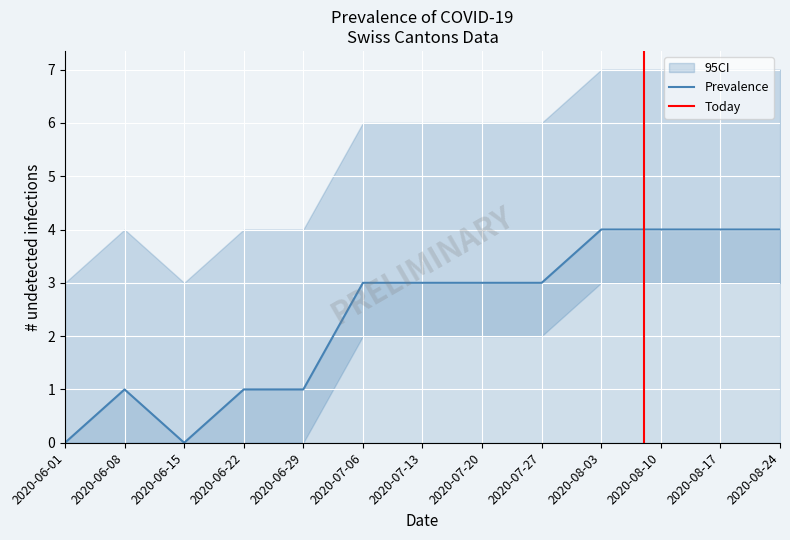

Is it true that Prevalence equals 4 at 2020-08-03?

True